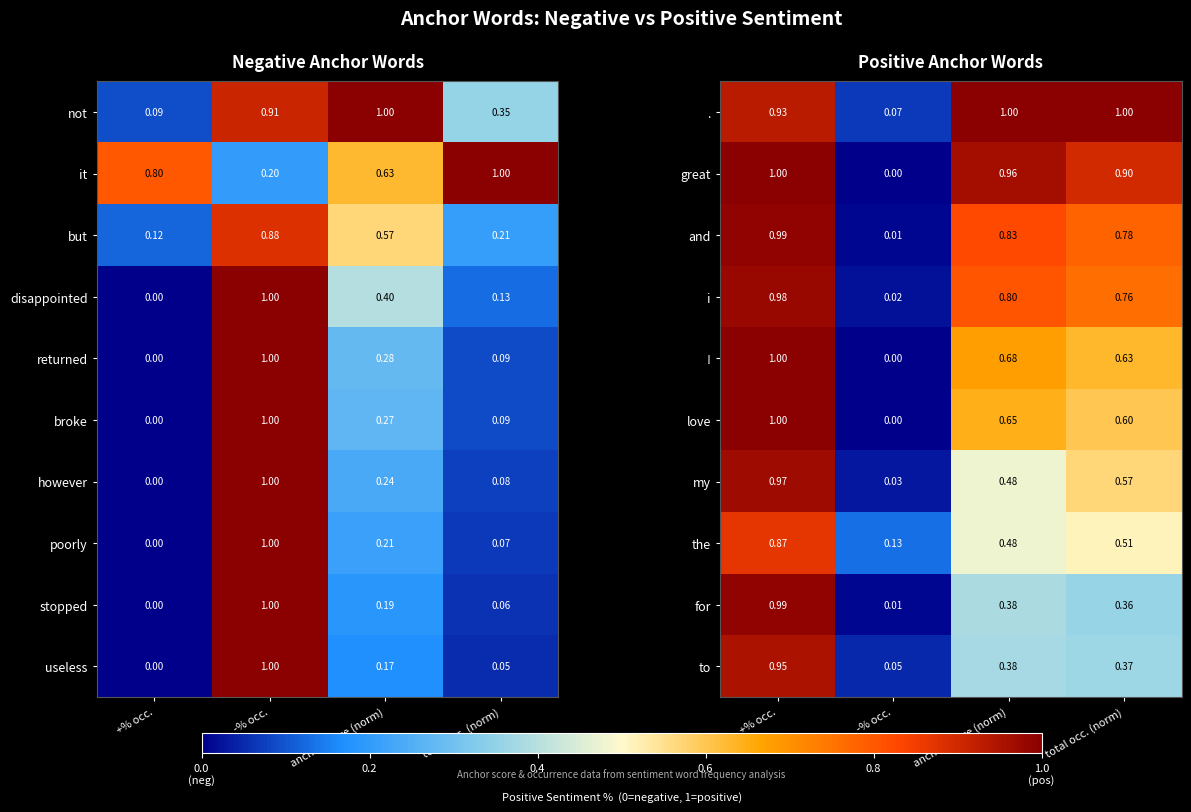

List the labels in order of ! value, largest first.

+% occ., anchor score (norm), total occ. (norm), -% occ.